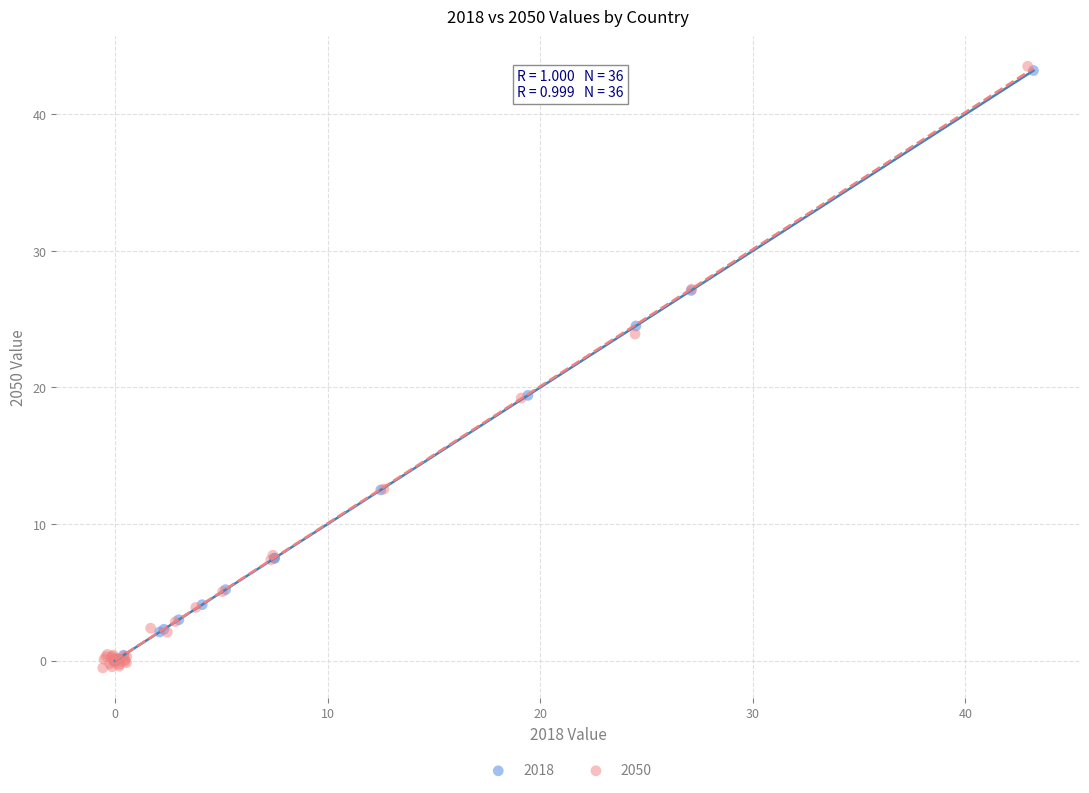

Which series has the largest Y range (max minus min)?

2050